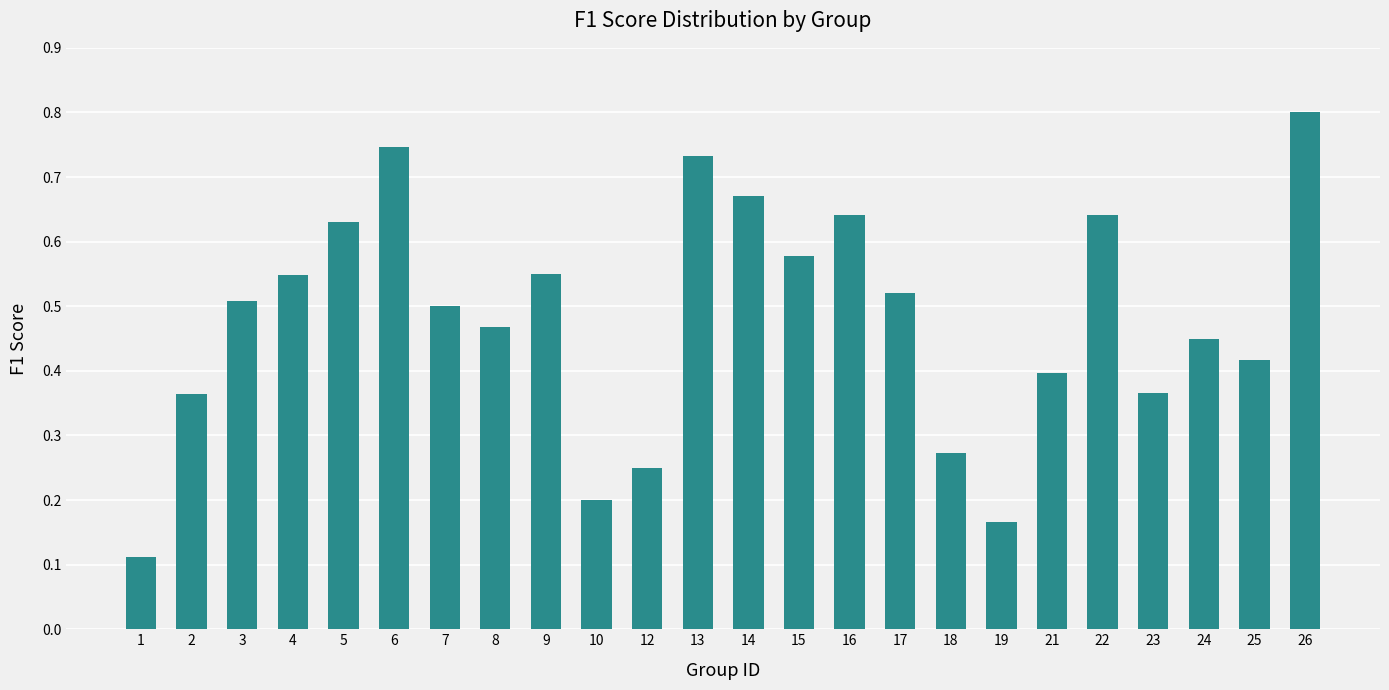

What is the greatest value displayed?

0.8